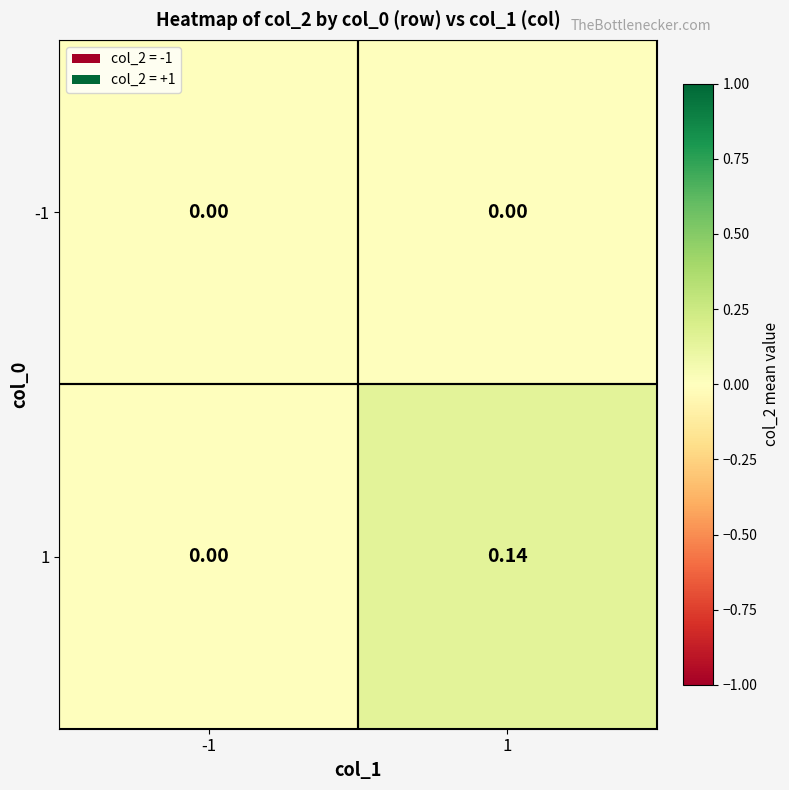

How many values in 1 are above zero?

1